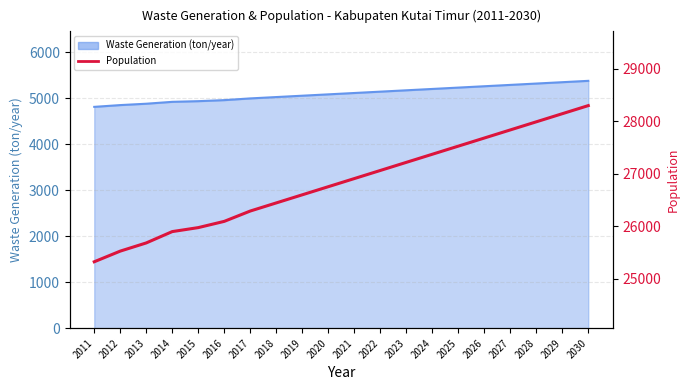

Does the chart display data point markers on the line(s)?

No